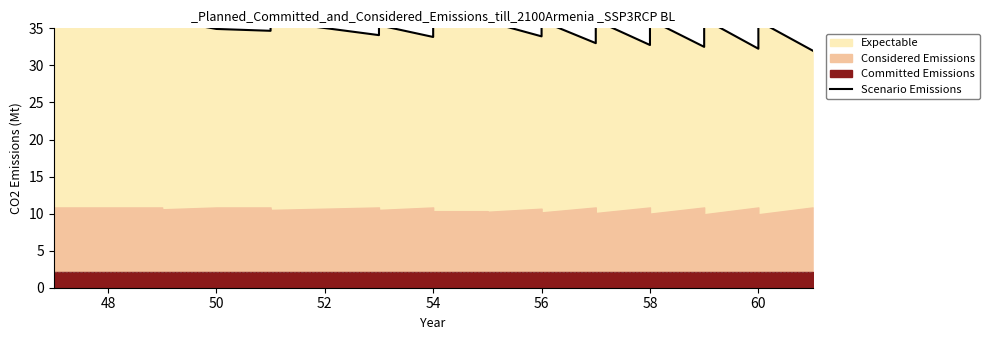

Reading left to right, what are all the values shown in this chart?

35.8	35.2	35.9	36.2	34.9	34.7	35.3	35.7	36.0	34.1	34.8	35.1	35.4	33.8	35.2	35.8	35.6	35.9	33.9	34.2	34.6	36.0	33.0	33.7	34.0	34.3	35.0	36.1	32.8	34.8	35.1	36.2	32.5	35.2	36.2	32.2	33.5	35.2	36.0	32.0